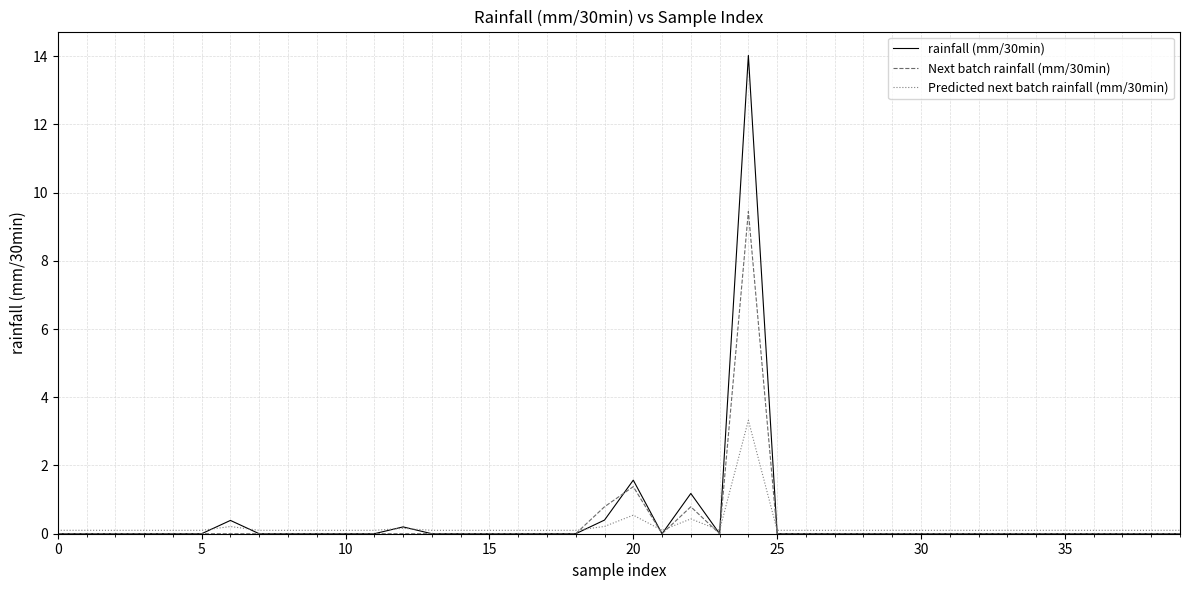

What is the highest value of the Predicted next batch rainfall (mm/30min) series?

3.3